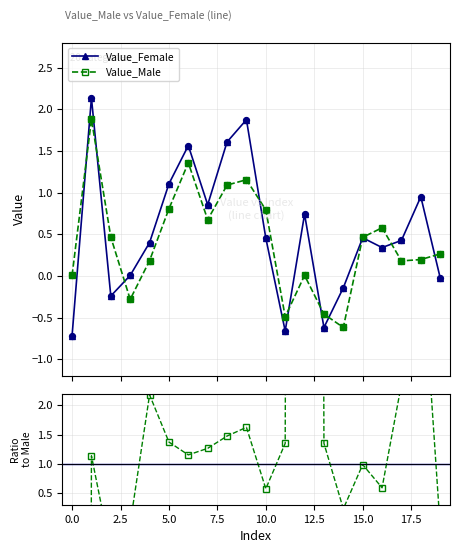

How many interior local valleys does the Value_Female series have?

5